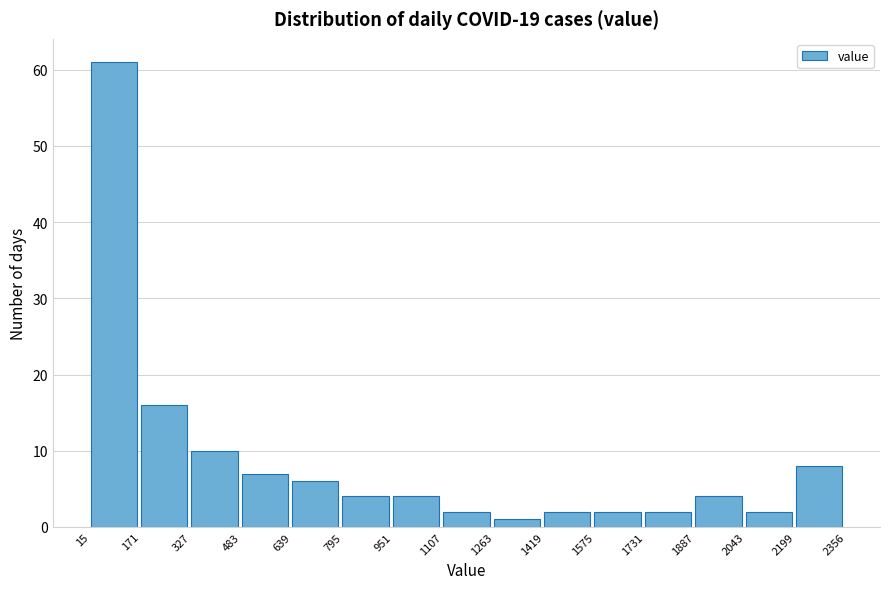

Reading left to right, transcribe this chart: for each bar, give the range it covers on the x-axis and its height. The values are not printed on the chart, so give them approximately, as read against the axis.

15 to 171: 61
171 to 327: 16
327 to 483: 10
483 to 639: 7
639 to 795: 6
795 to 951: 4
951 to 1107: 4
1107 to 1263: 2
1263 to 1419: 1
1419 to 1575: 2
1575 to 1731: 2
1731 to 1887: 2
1887 to 2043: 4
2043 to 2199: 2
2199 to 2356: 8